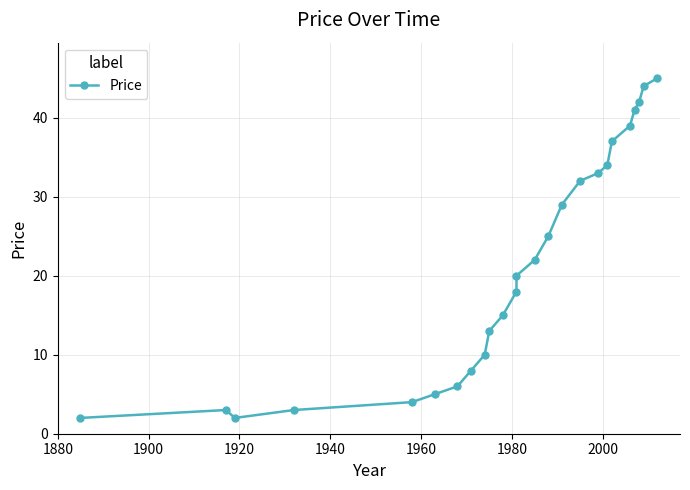

Reading left to right, extract all data points from this chart.

2	3	2	3	4	5	6	8	10	13	15	18	20	22	25	29	32	33	34	37	39	41	42	44	45